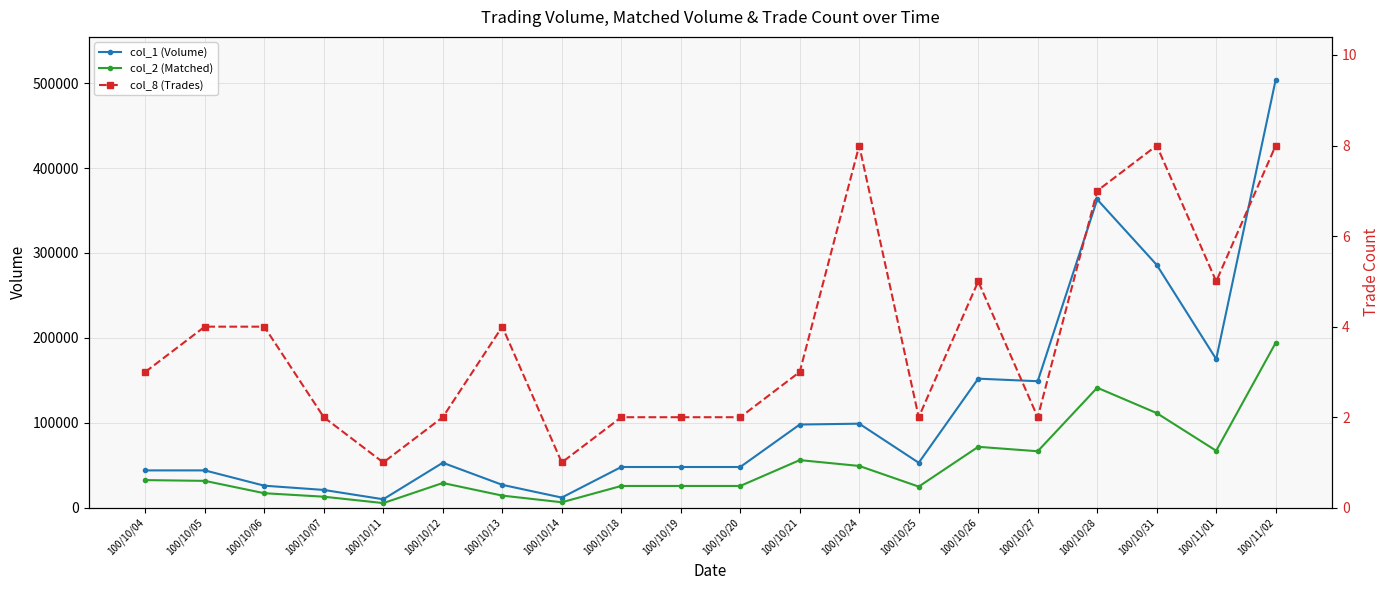

What is the average value of the col_2 (Matched) series?

50486